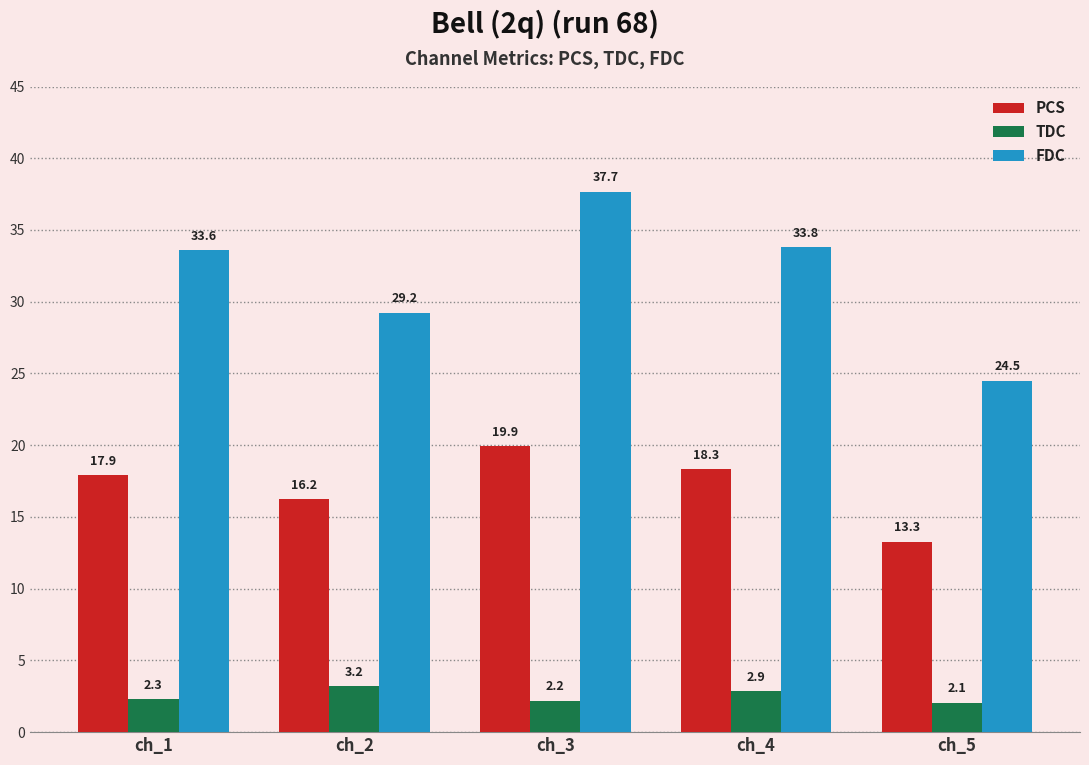

What is the difference between the FDC values at ch_3 and ch_4?

3.9